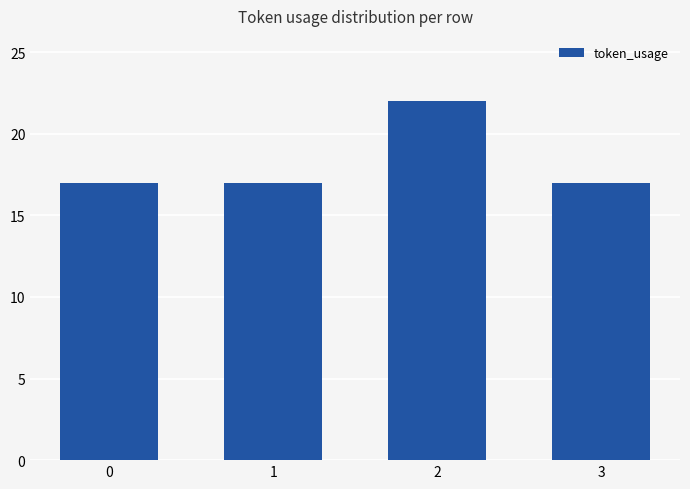

Reading left to right, extract all data points from this chart.

0=17	1=17	2=22	3=17